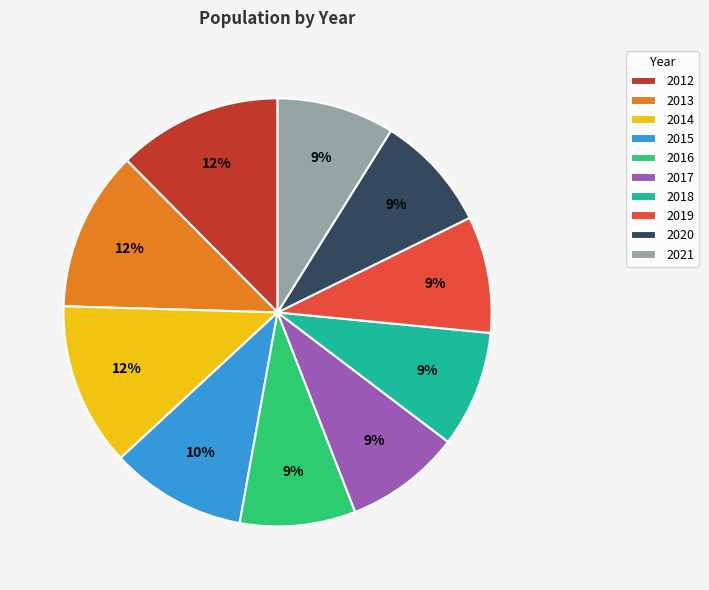

Does 2012 account for over 50% of the chart?

No